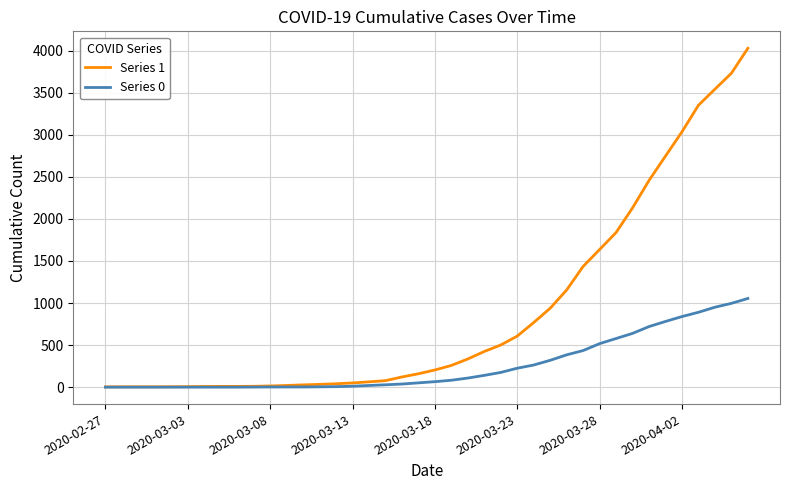

What is the difference between the maximum and second lowest values in the Series 1 series?

4024